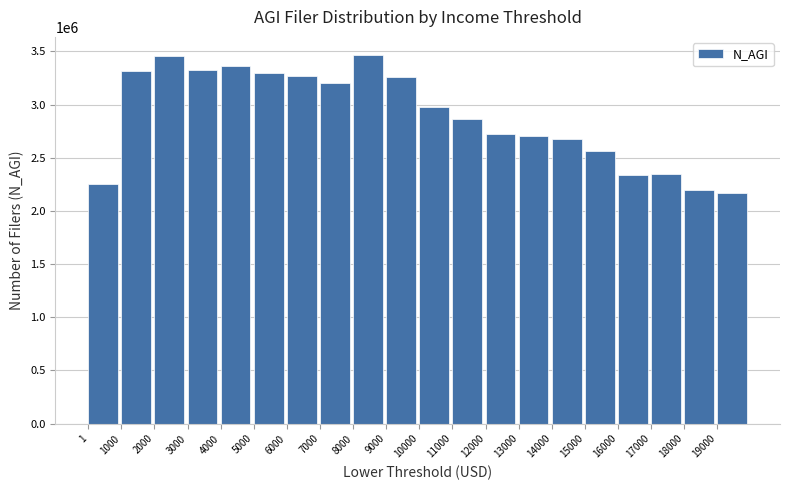

What is the sum of the values at 4000 and 6000?

6633442